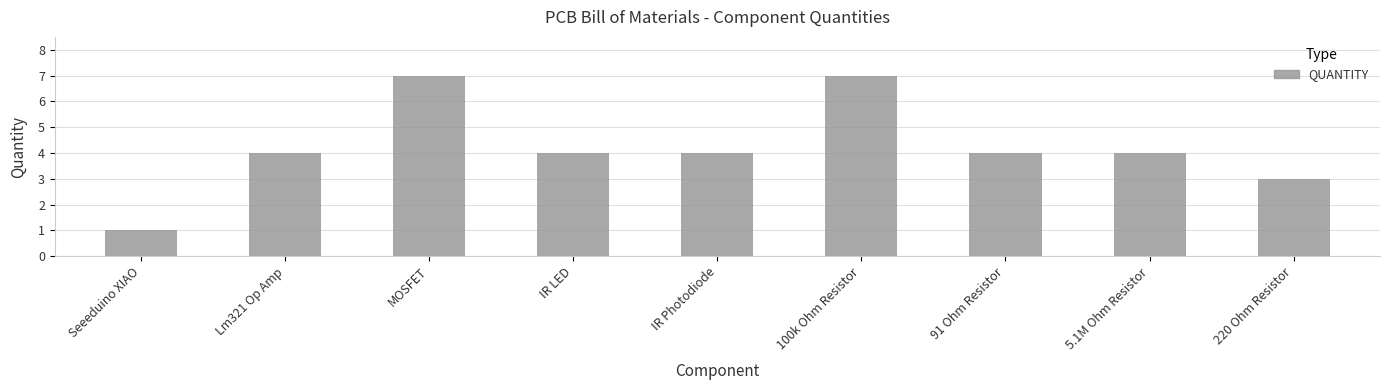

Reading right to left, transcribe all the data shown in this chart.

220 Ohm Resistor=3	5.1M Ohm Resistor=4	91 Ohm Resistor=4	100k Ohm Resistor=7	IR Photodiode=4	IR LED=4	MOSFET=7	Lm321 Op Amp=4	Seeeduino XIAO=1